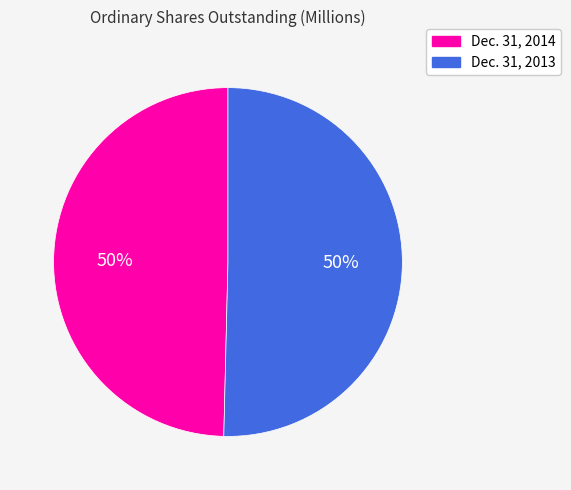

Count the number of slices in the pie.

2